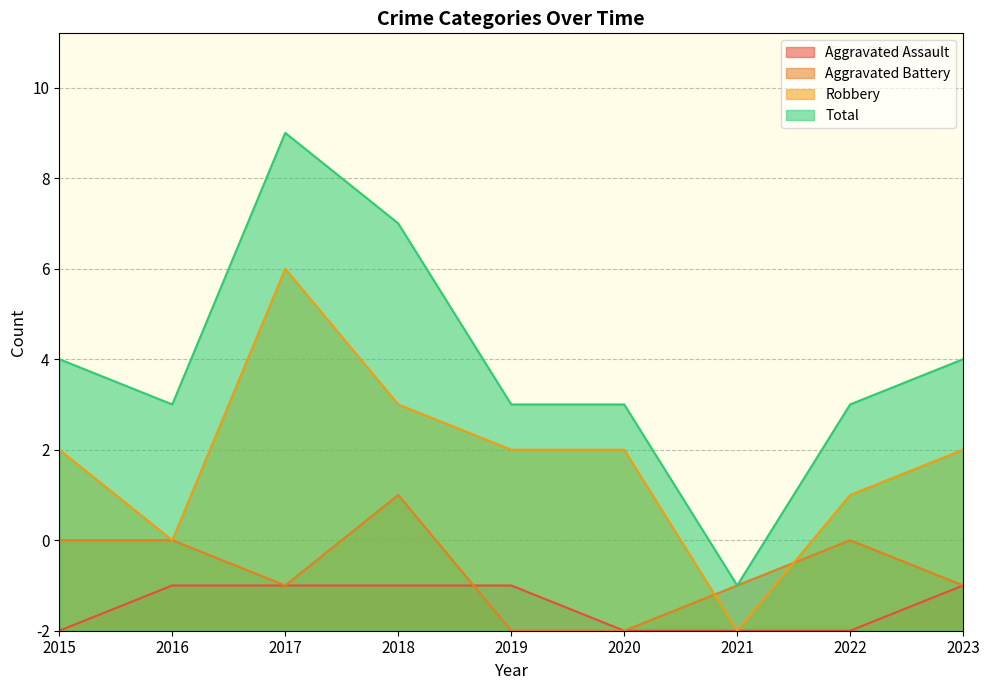

What is the approximate value of Aggravated Battery at 2023?

1